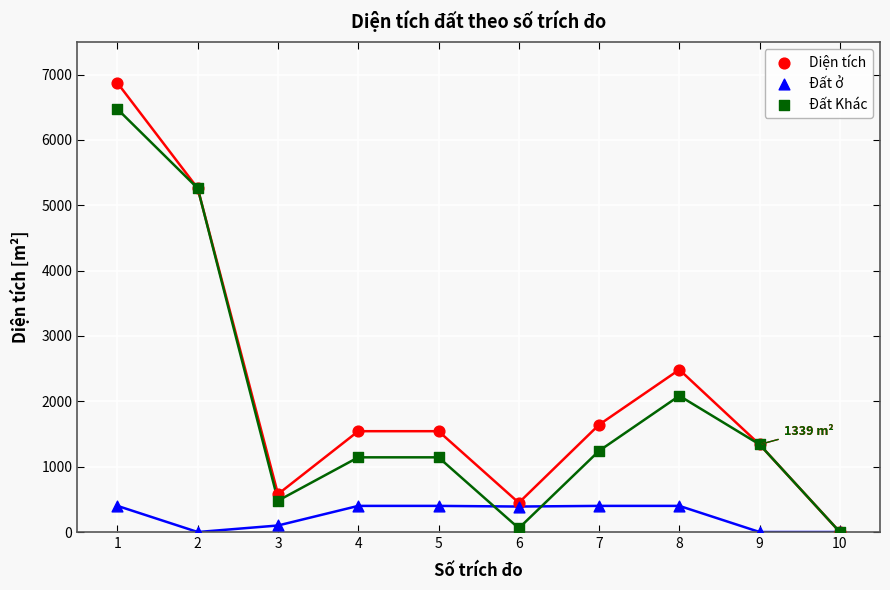

Which series contains the highest Y value?

Diện tích